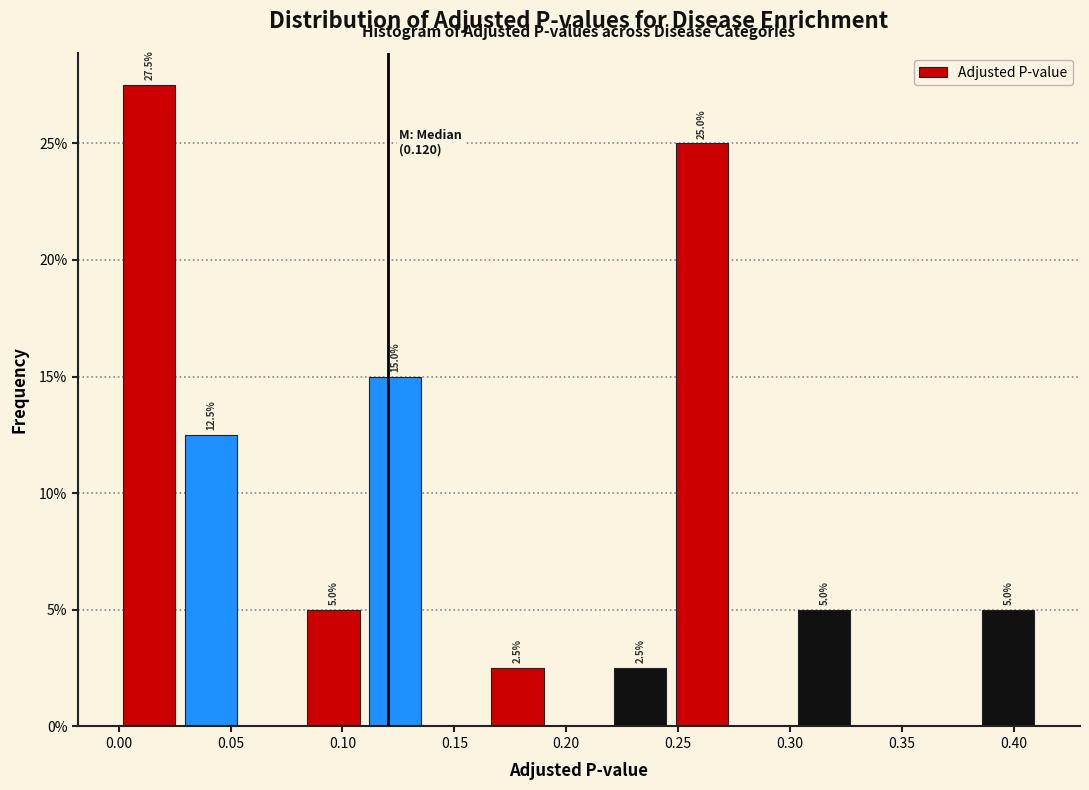

Which range on the x-axis has the tallest bar?

0.000 to 0.025